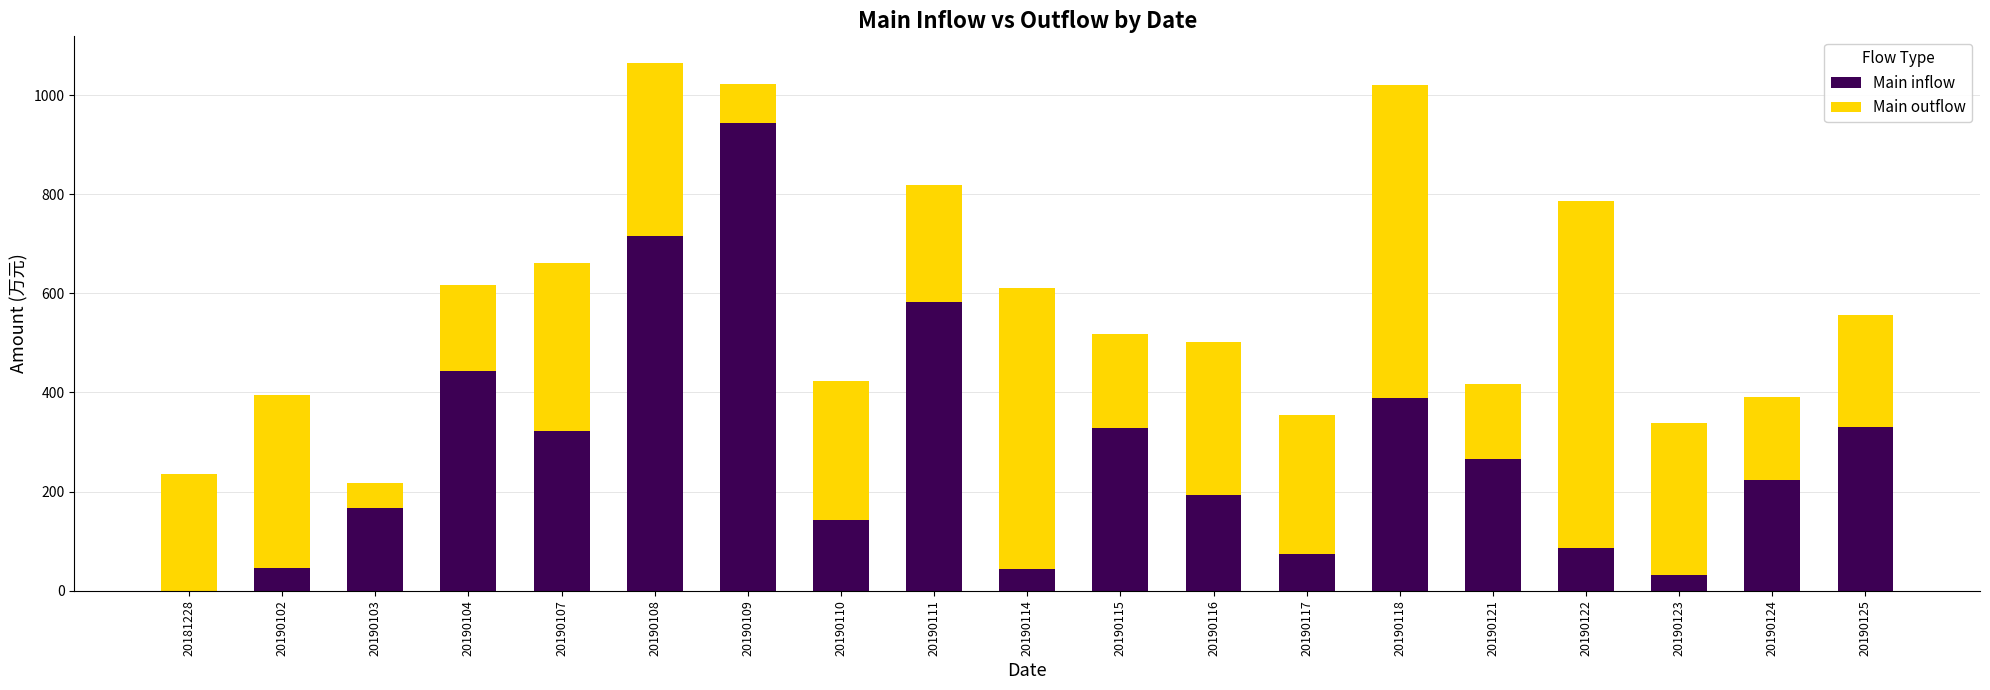

How many series are shown in this chart?

2